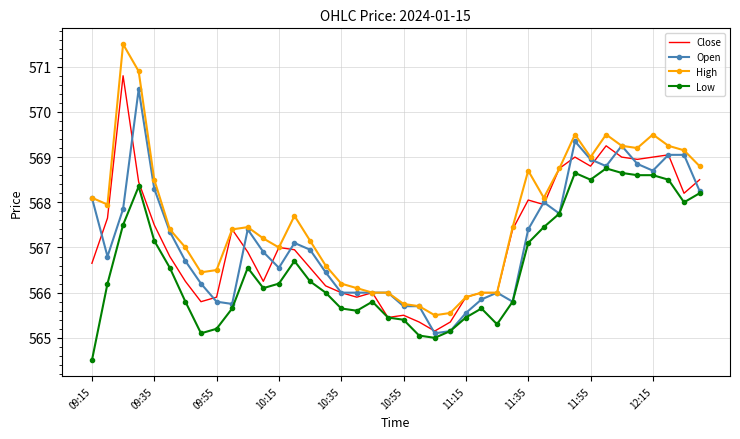

Which series has the largest total across all categories?

High